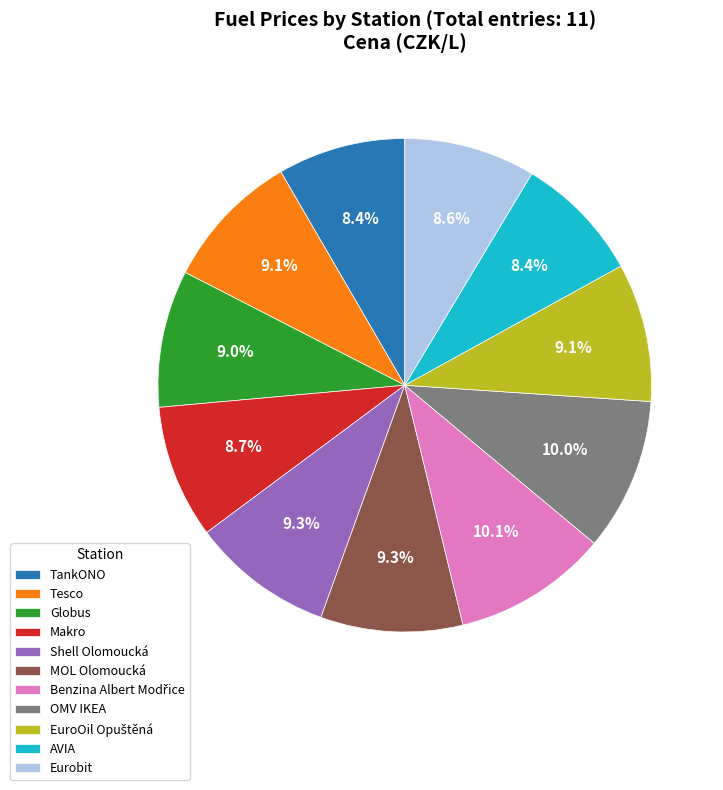

Combined, what portion of the pie is AVIA and MOL Olomoucká?

17.7%